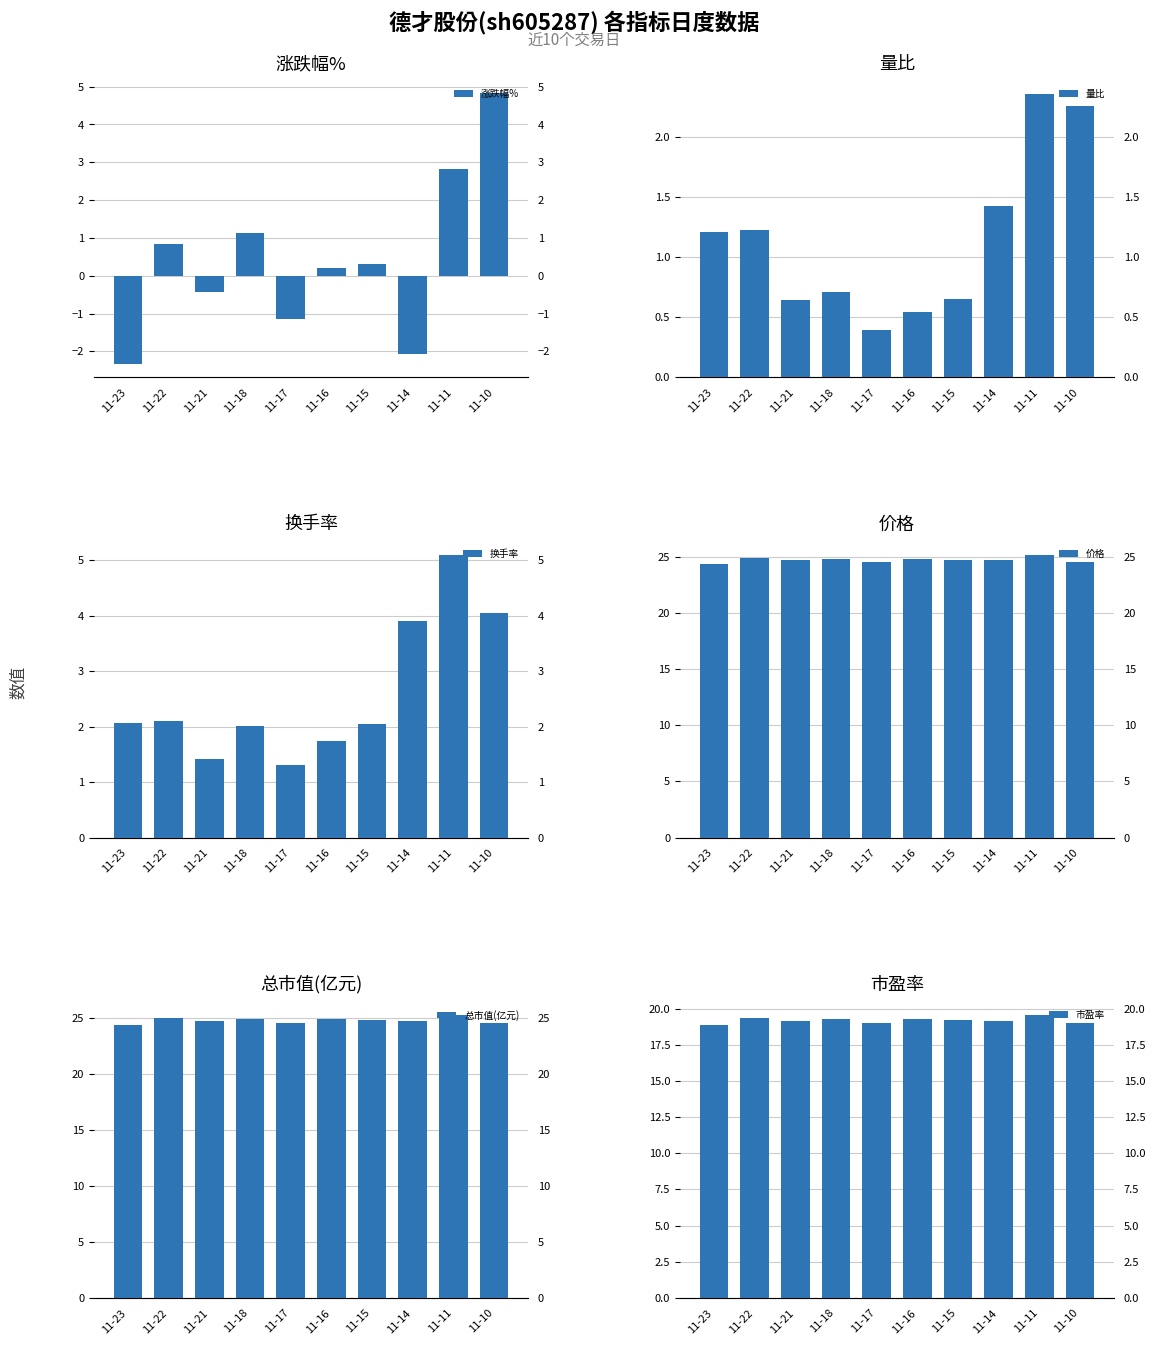

Rank the series at 11-22 from highest to lowest value.

价格, 总市值(亿元), 市盈率, 换手率, 量比, 涨跌幅%